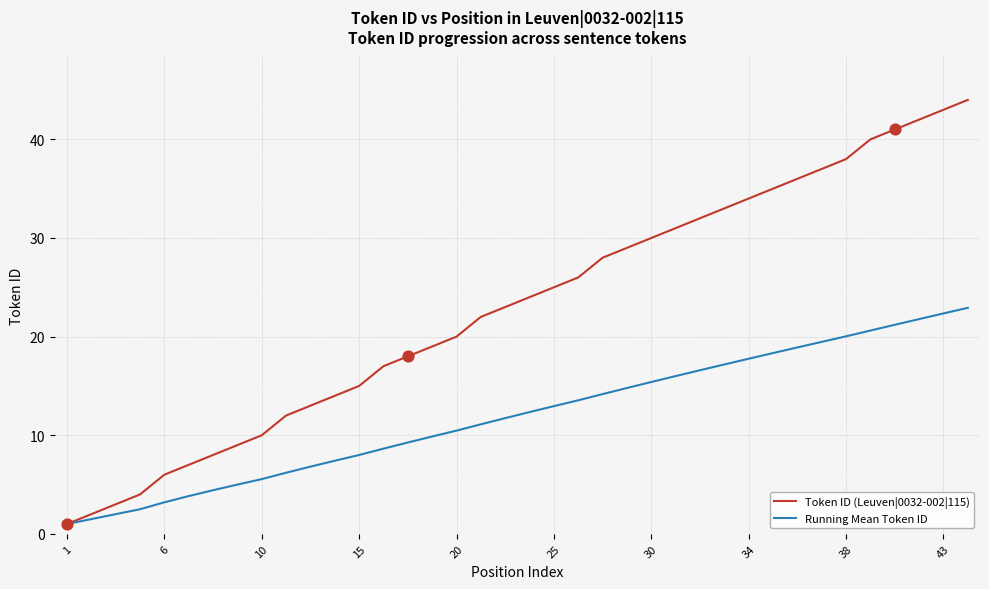

List the series in order of their overall mean, lowest first.

Running Mean Token ID, Token ID (Leuven|0032-002|115)